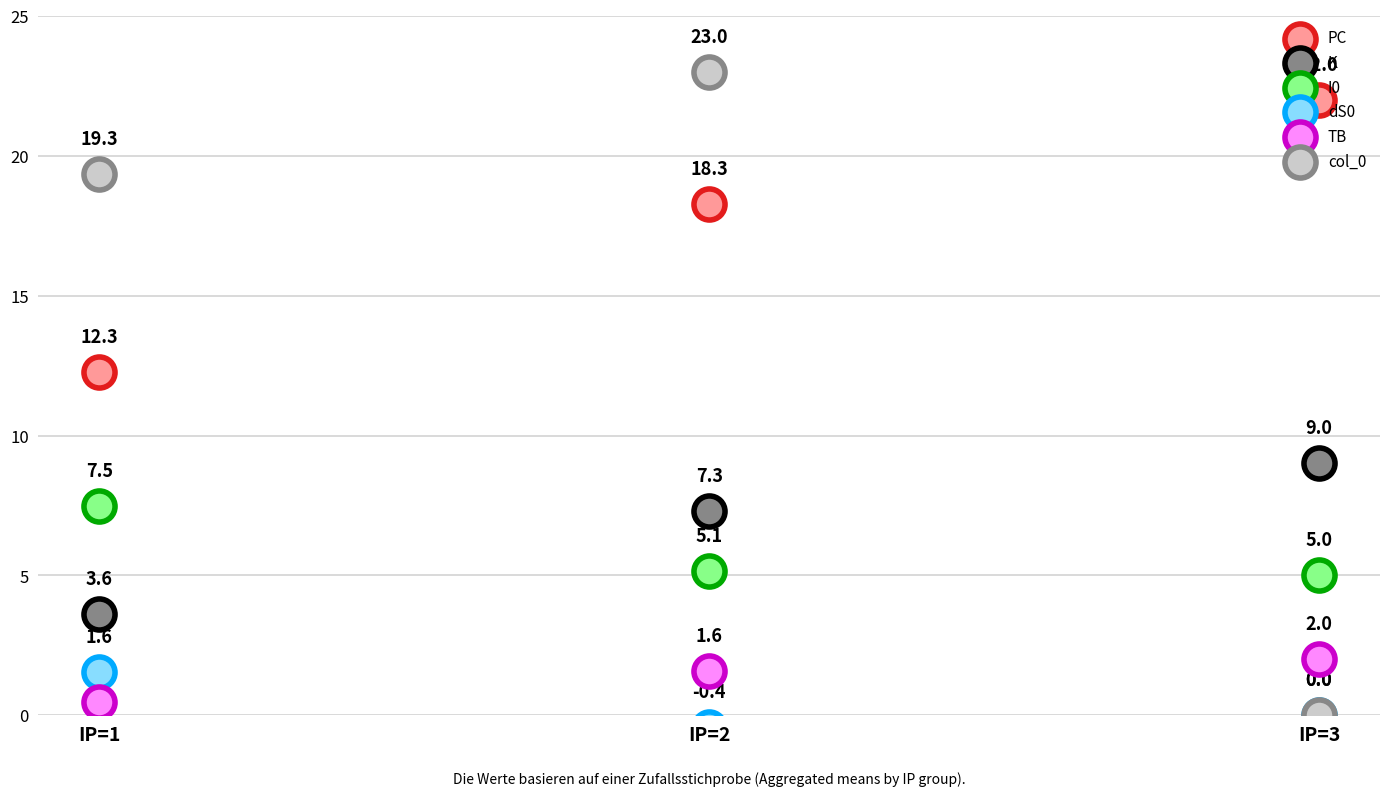

Which series reaches the maximum Y coordinate?

col_0